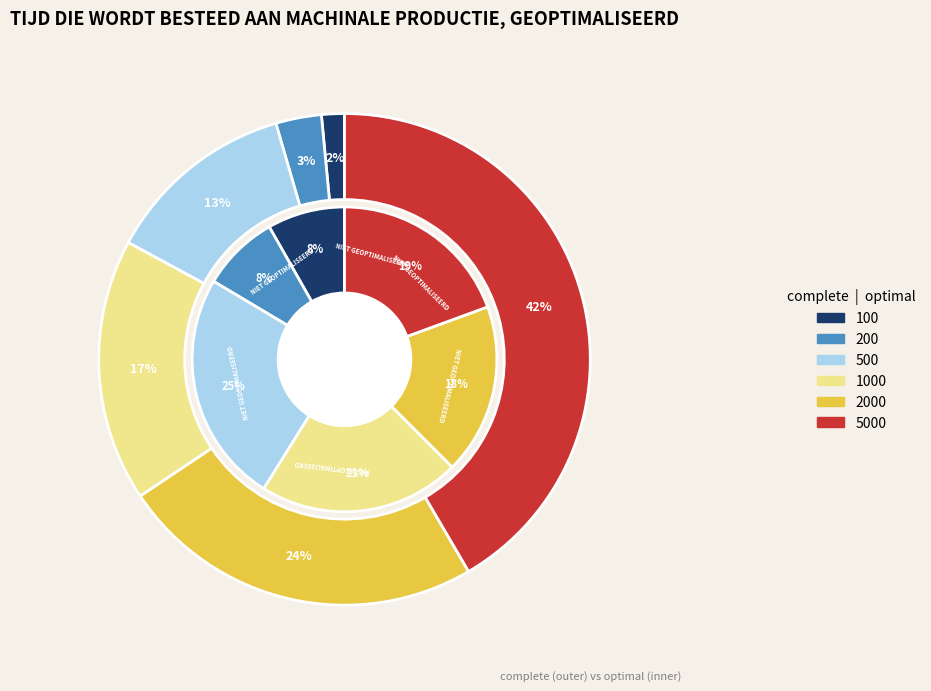

How many slices are in this pie chart?

6